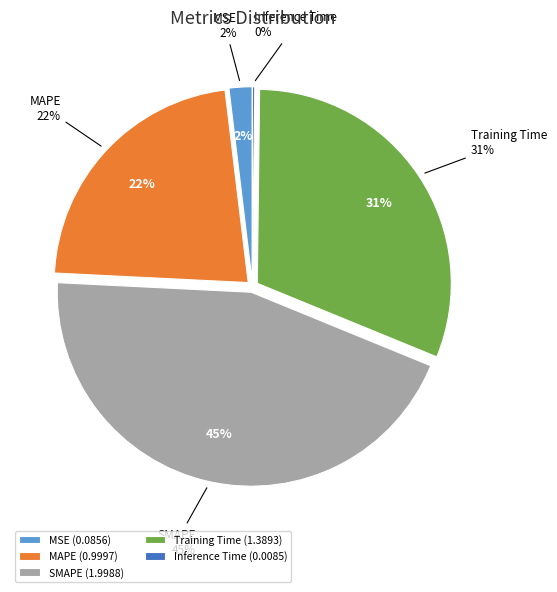

To the nearest percent, what is the average slice percentage?

20%